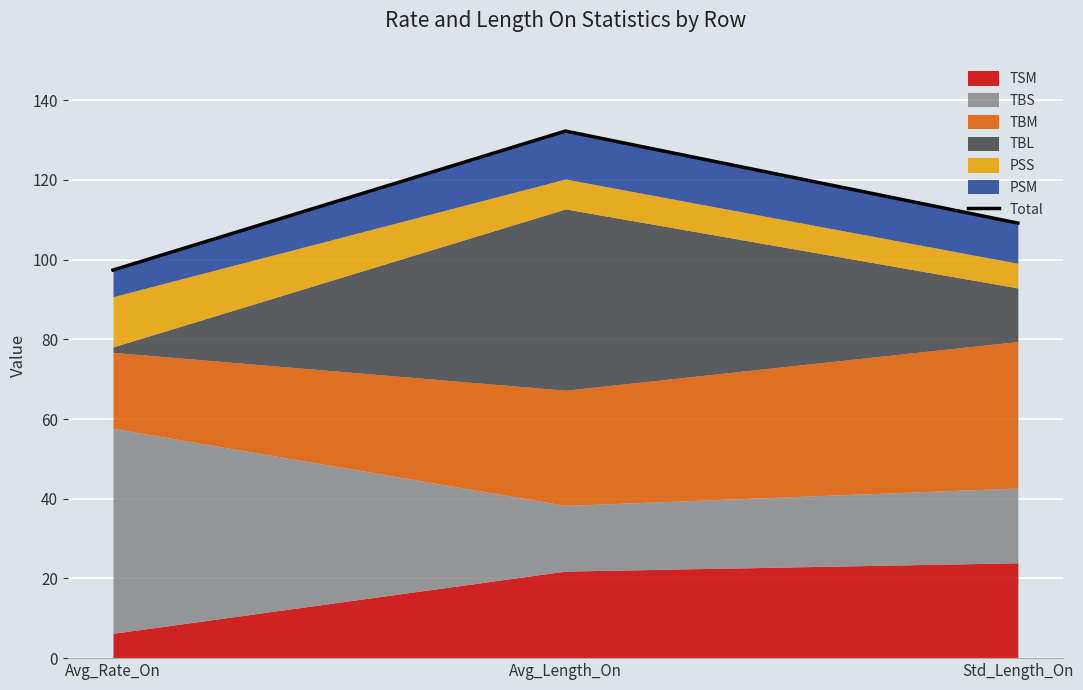

What is the sum of the values at Std_Length_On and Avg_Length_On?

241.5